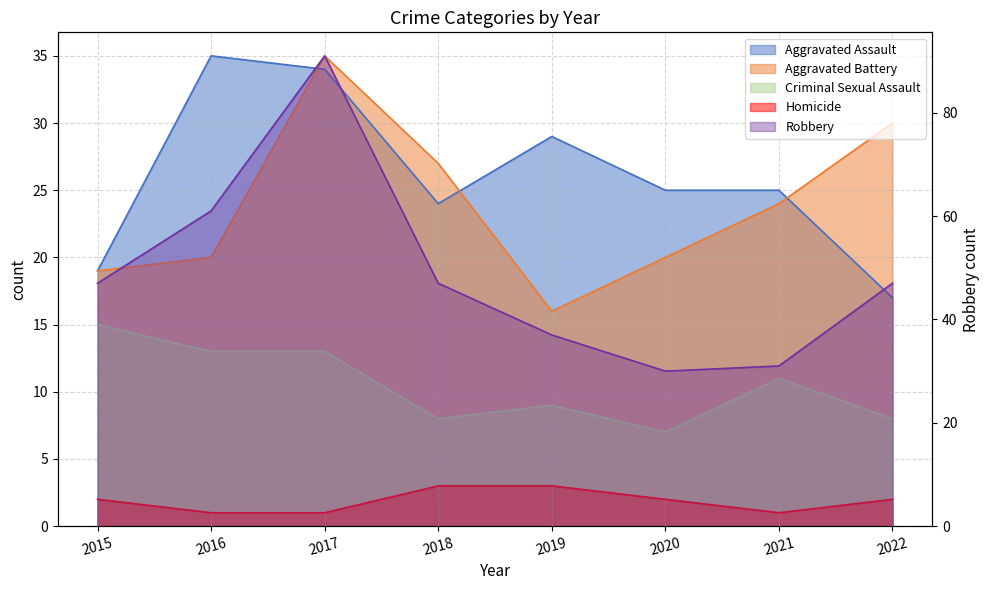

At which category does the chart reach its peak across all series?

2017